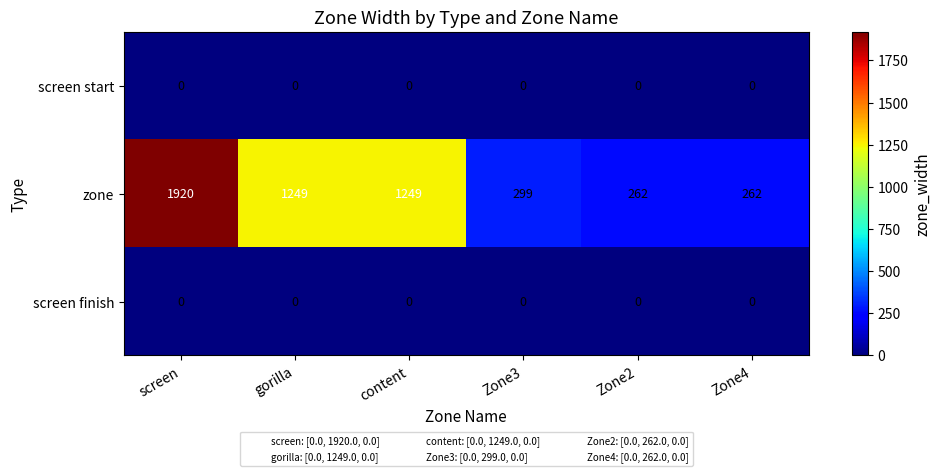

What is the spread (max minus min) of values at content?

1249